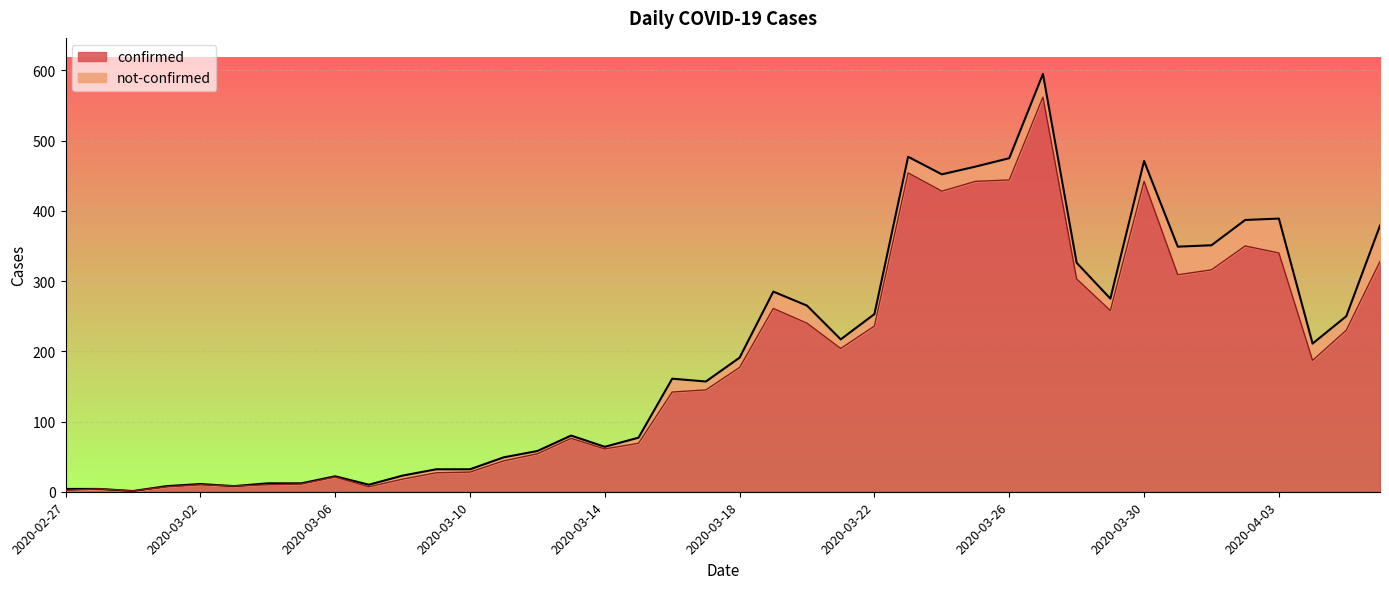

What is the difference between the maximum and minimum values?

561